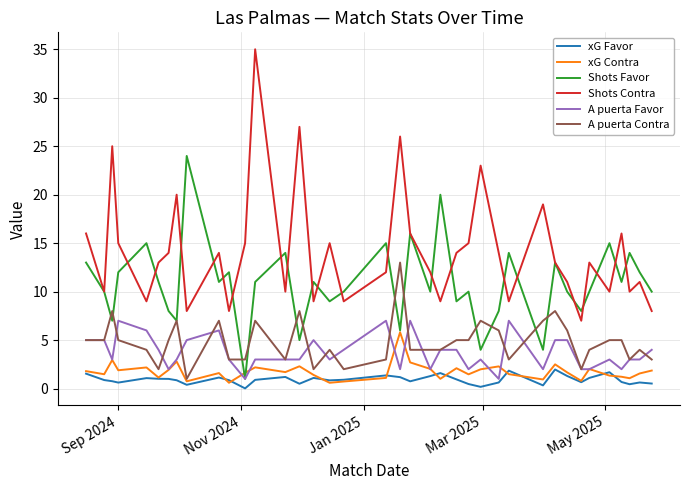

True or false: Shots Favor and xG Favor cross at least once.

False